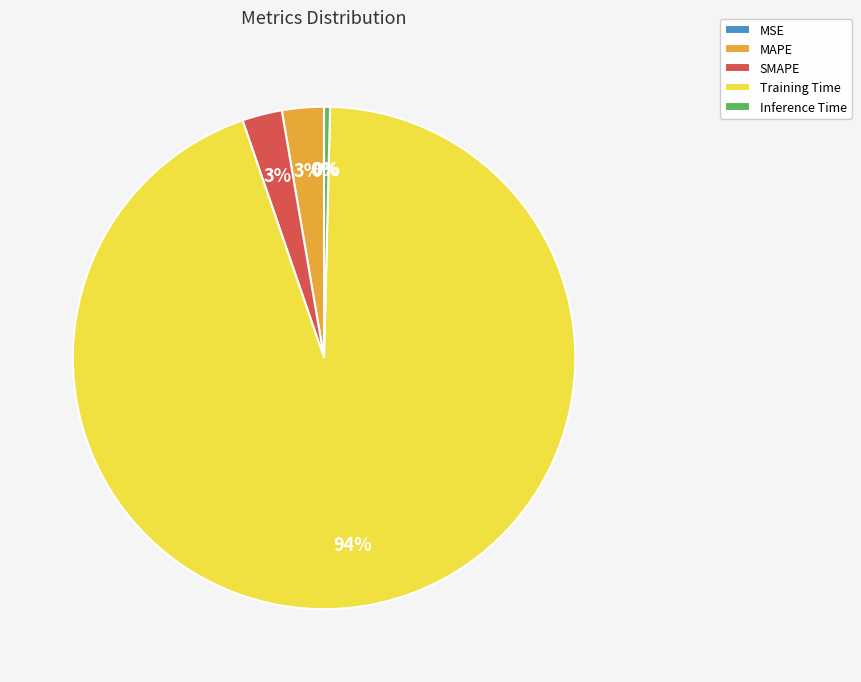

The SMAPE slice represents 3% of the pie. True or false?

True